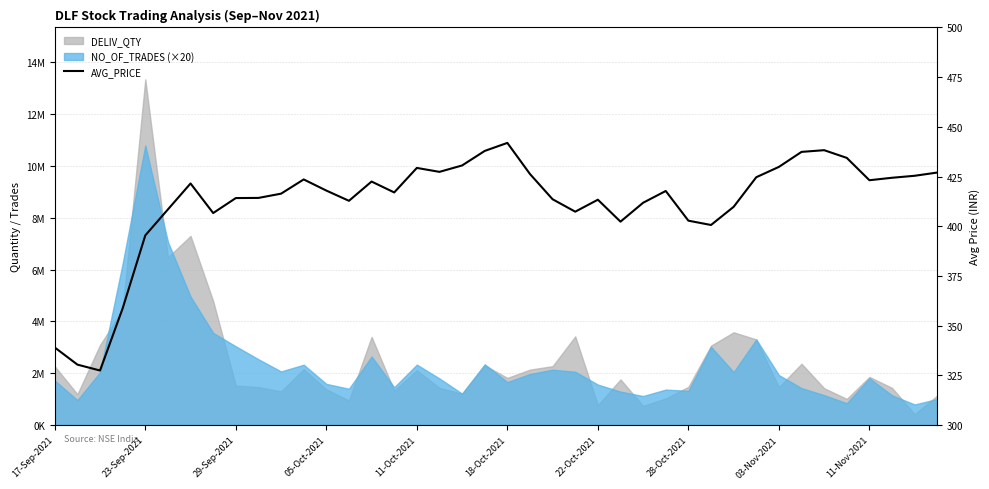

Does the chart have visible grid lines?

Yes